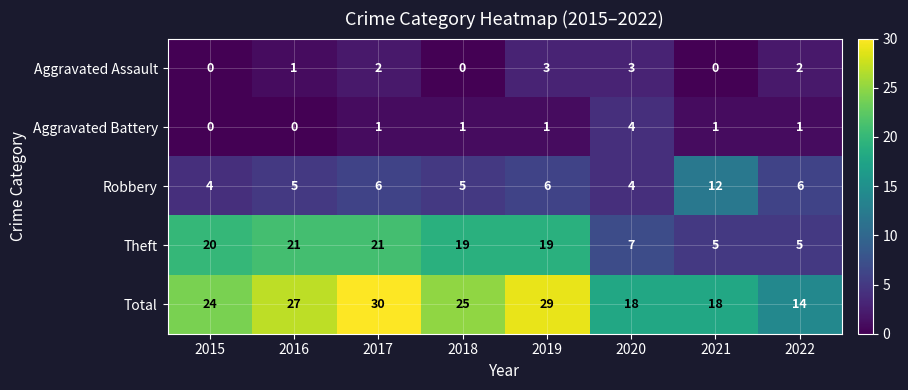

What is the difference between the maximum and minimum values in the Robbery series?

8